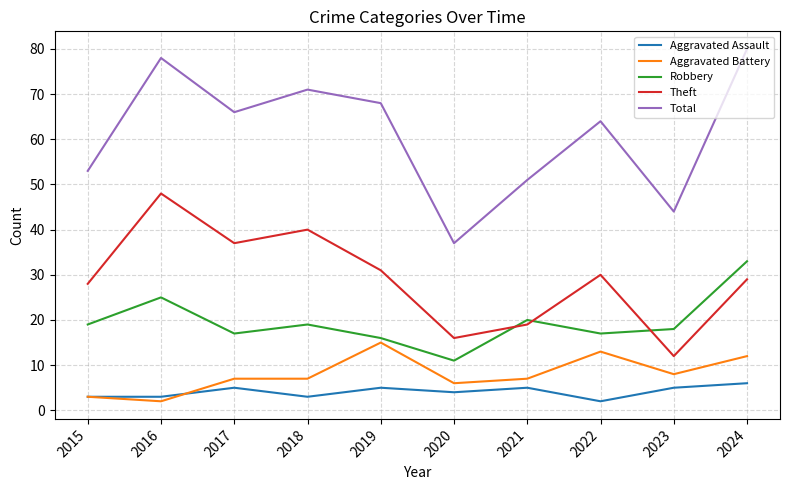

Where is the first local minimum for Aggravated Battery?

2016